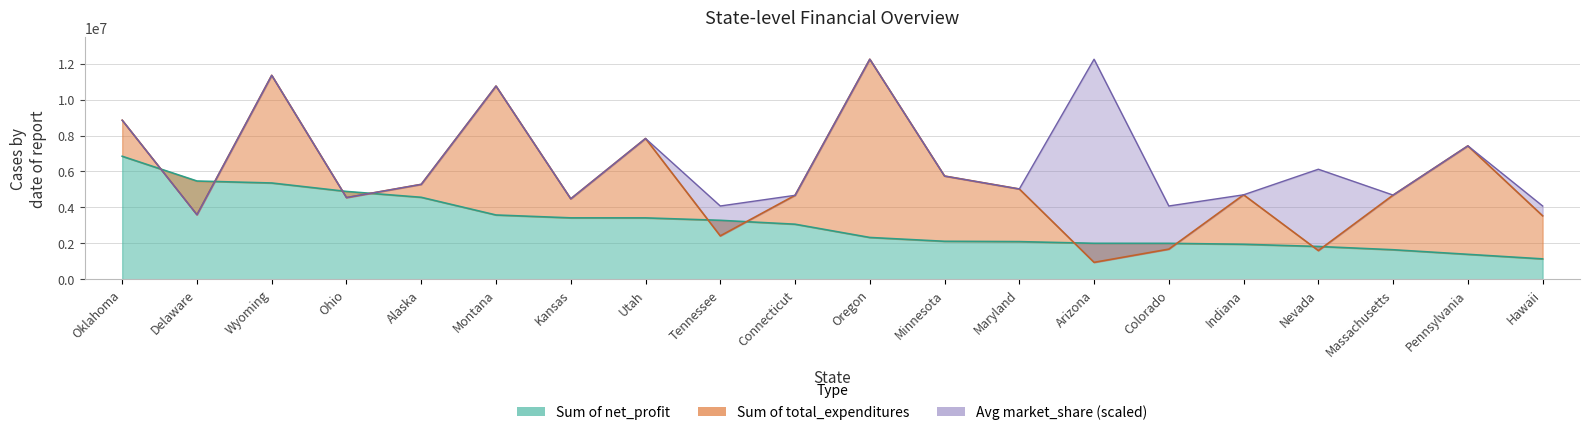

How many intersections are there between Sum of total_expenditures and Sum of net_profit?

10